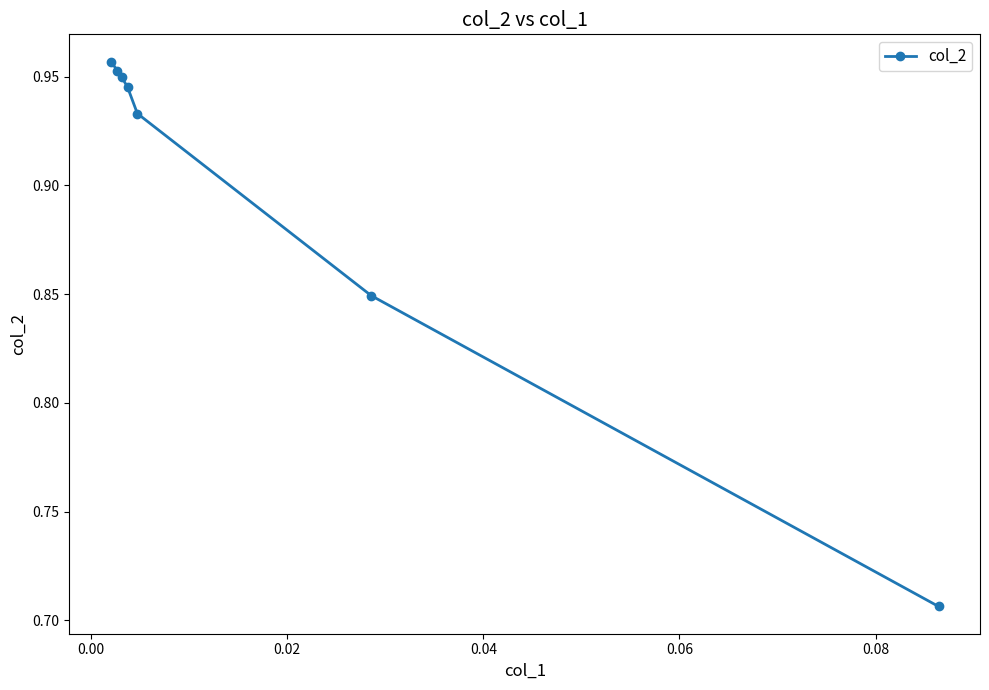

True or false: the data has more than 2 interior local peaks.

False